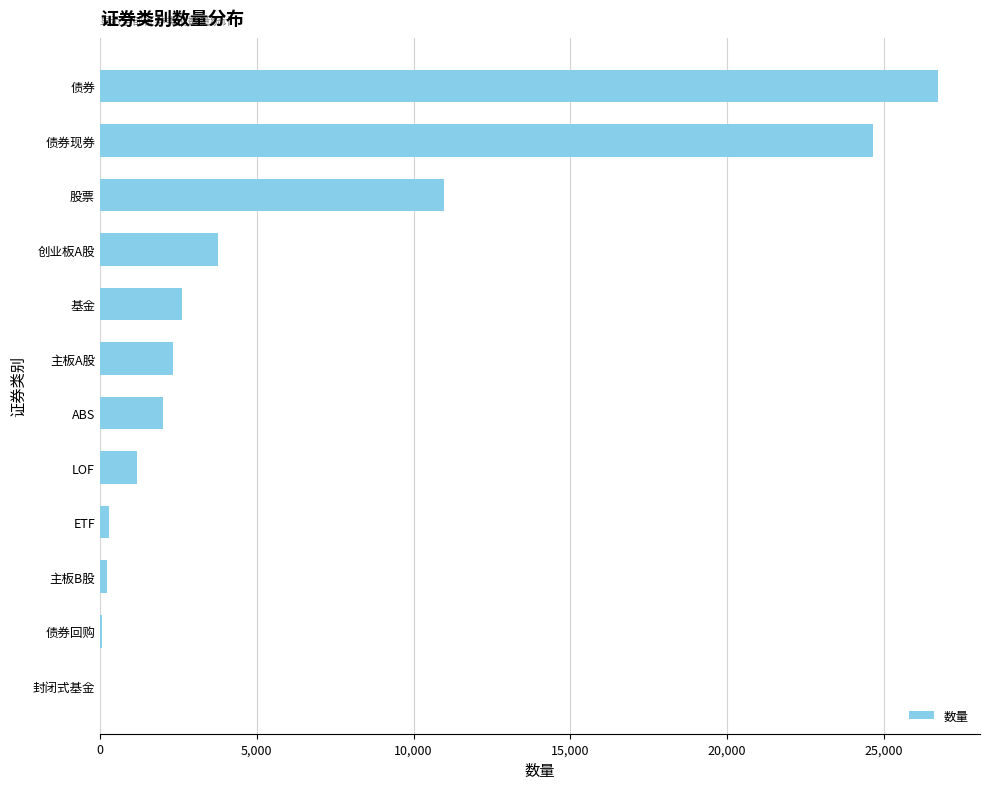

What is the sum of all values?

74855